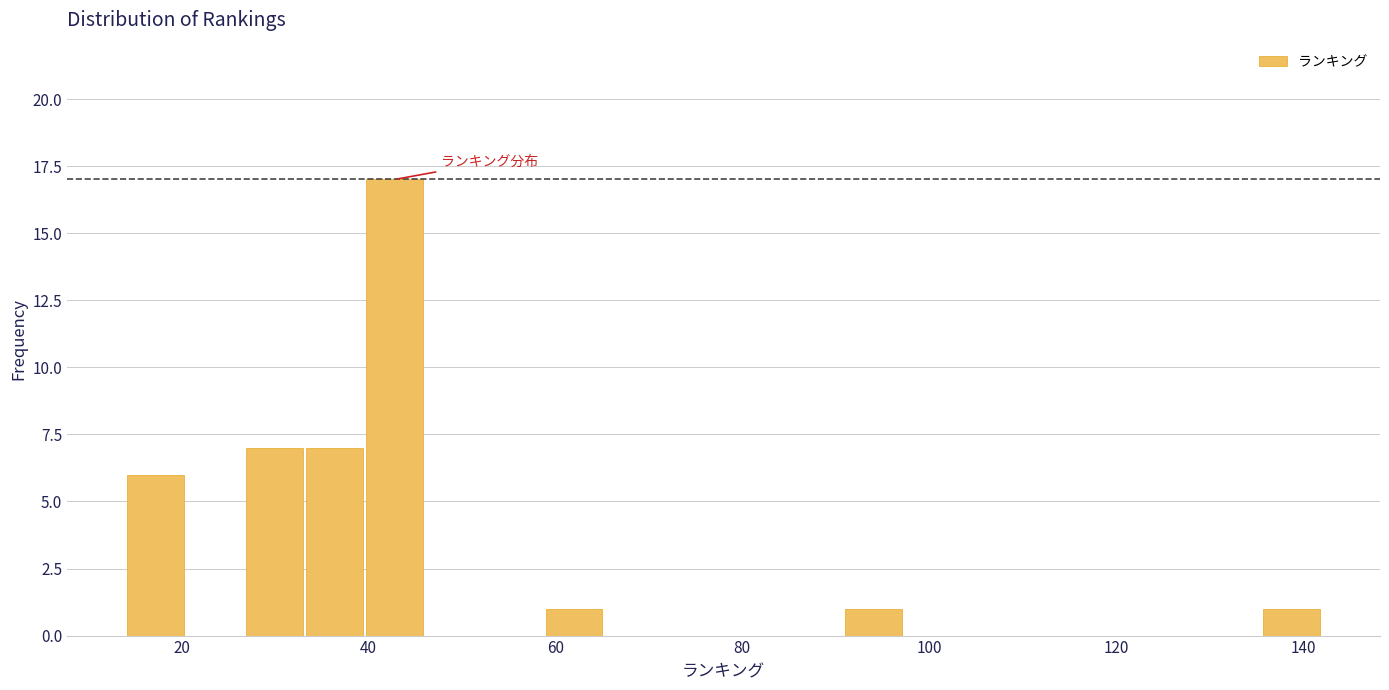

Read against the x-axis, roughly where is the centre of the tallest bar?

42